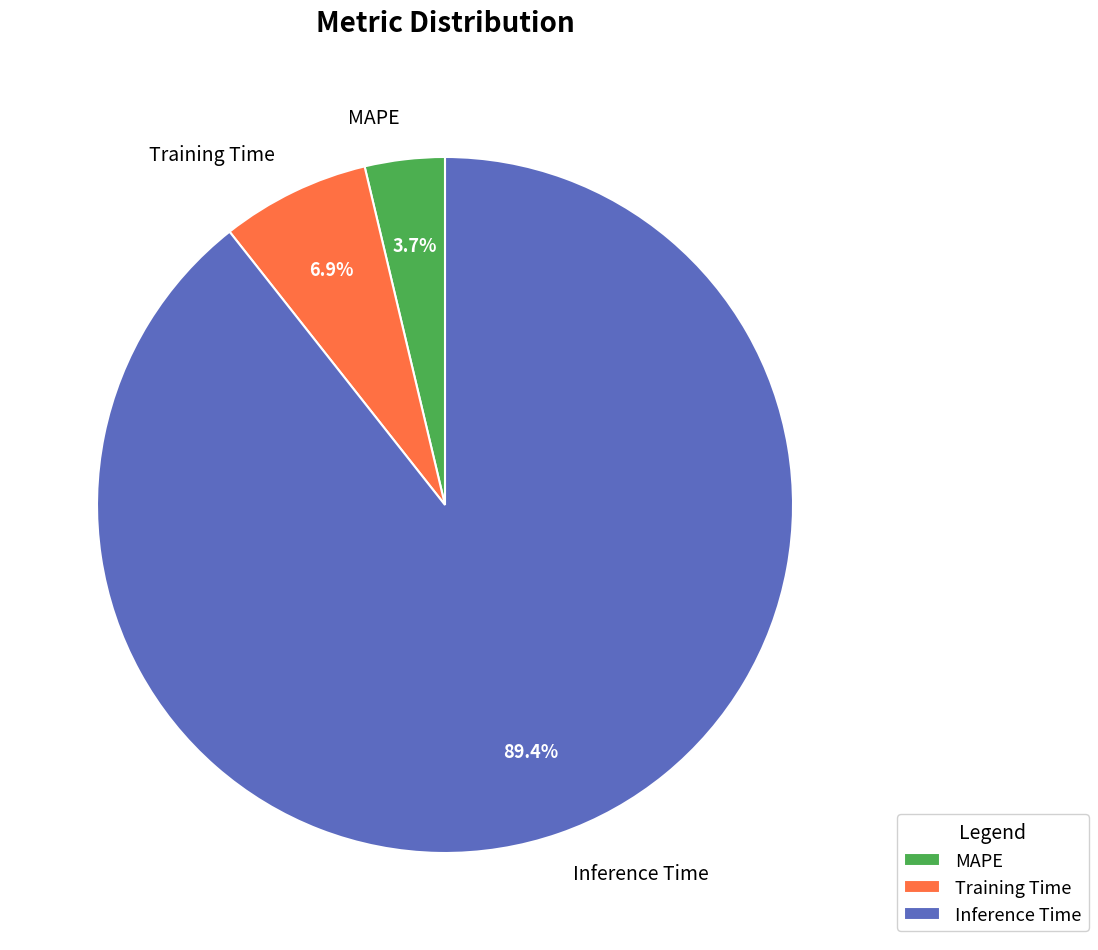

Count the number of slices in the pie.

3